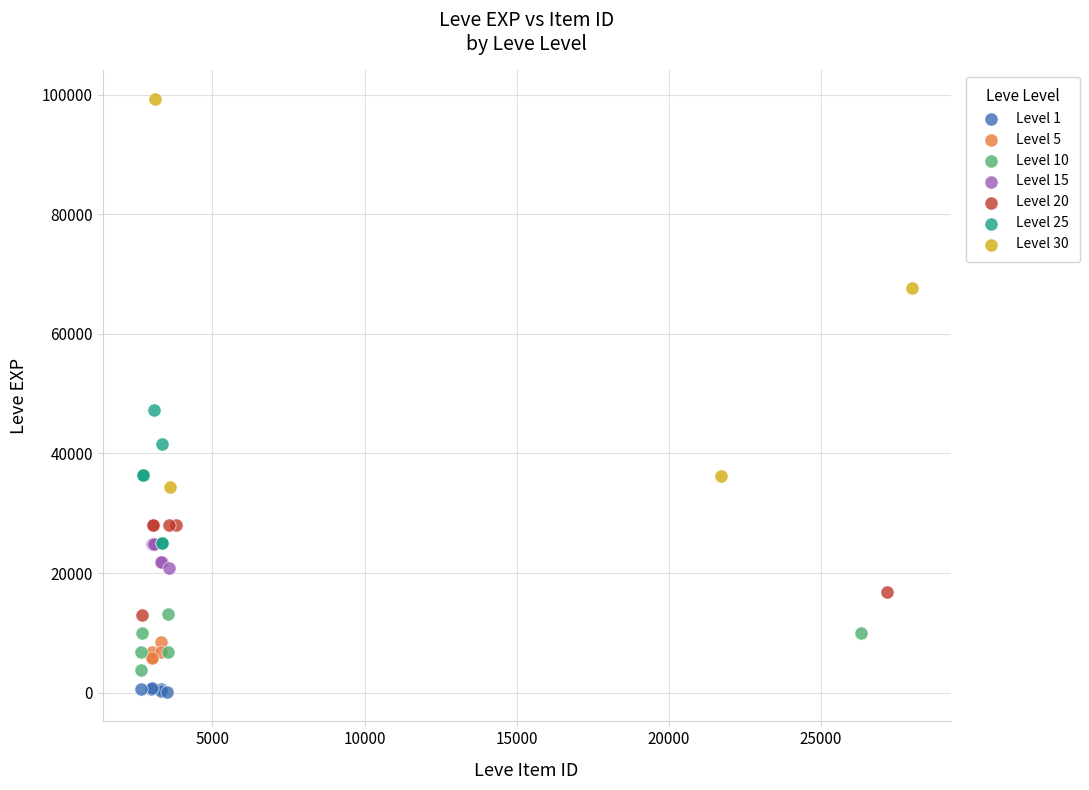

Which series contains the highest Y value?

Level 30